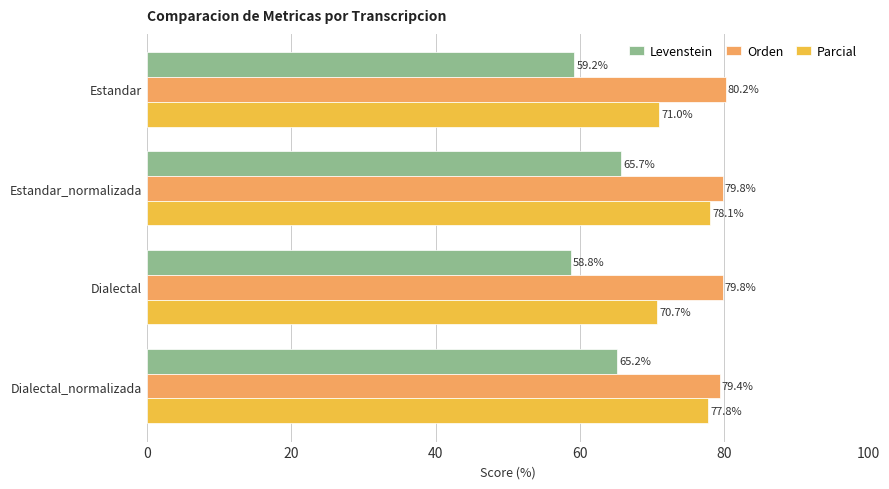

What is the average value of the Orden series?

79.8